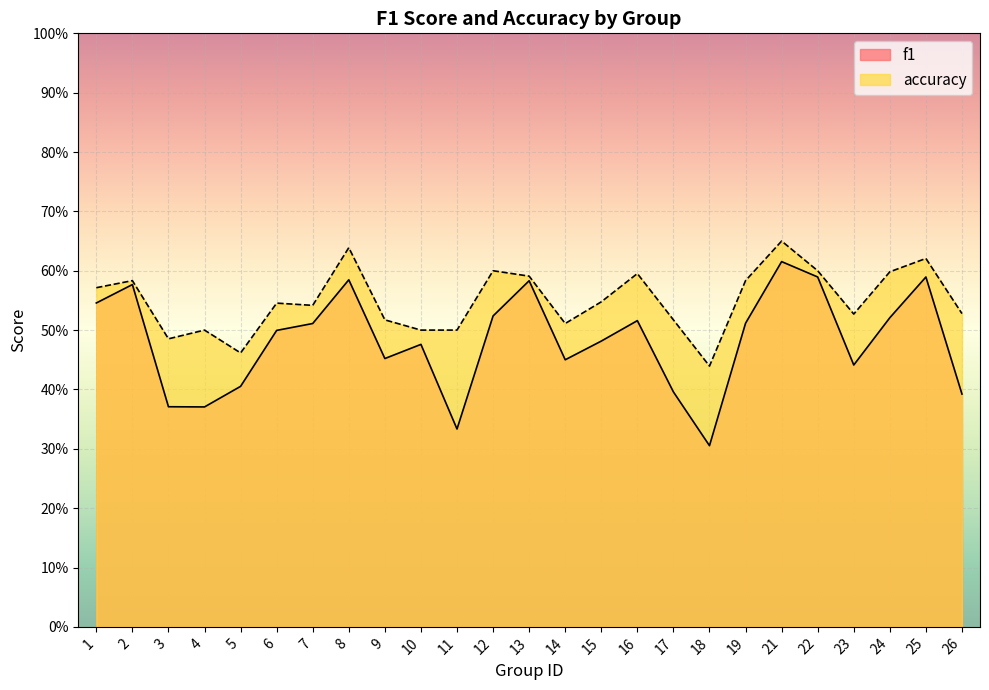

What is the maximum value for f1?

0.6